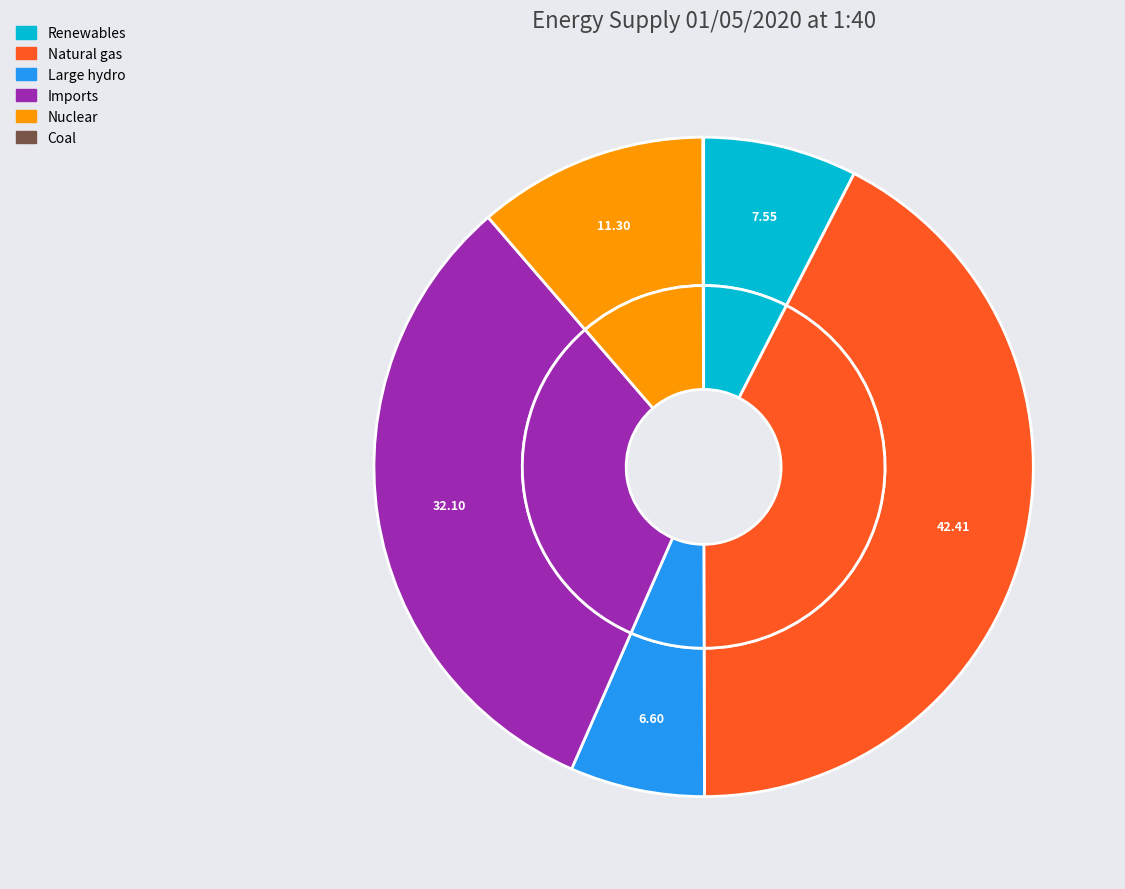

To the nearest percent, what portion does Imports represent?

32%